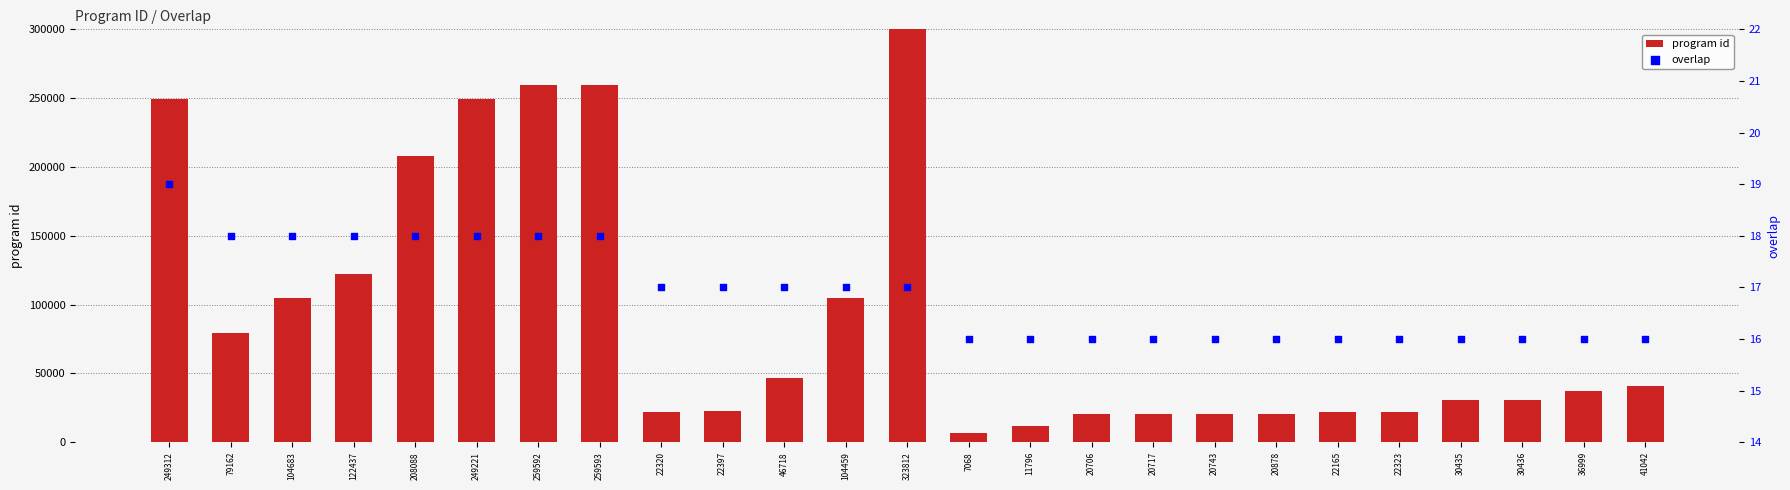

Is the value of overlap at 79162 greater than the value of program id at 20706?

No